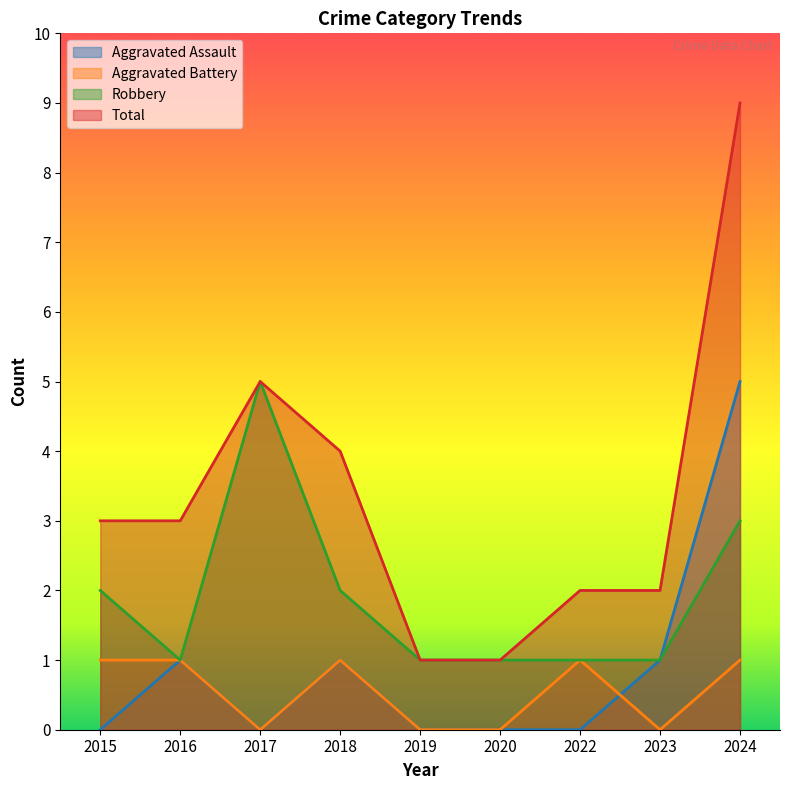

Reading left to right, extract all data points from this chart.

Aggravated Assault: 0	1	0	1	0	0	0	1	5
Aggravated Battery: 1	1	0	1	0	0	1	0	1
Robbery: 2	1	5	2	1	1	1	1	3
Total: 3	3	5	4	1	1	2	2	9